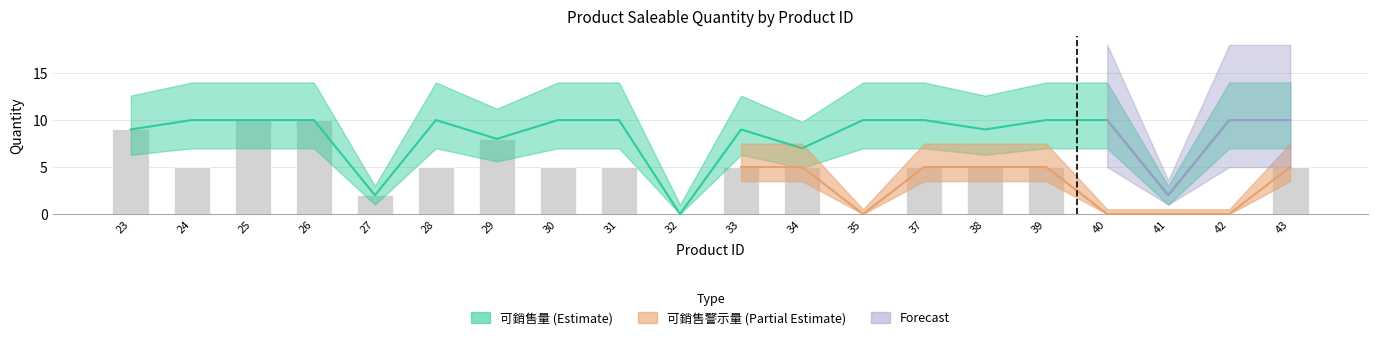

What value does the data have at 23, to the nearest 10?

10